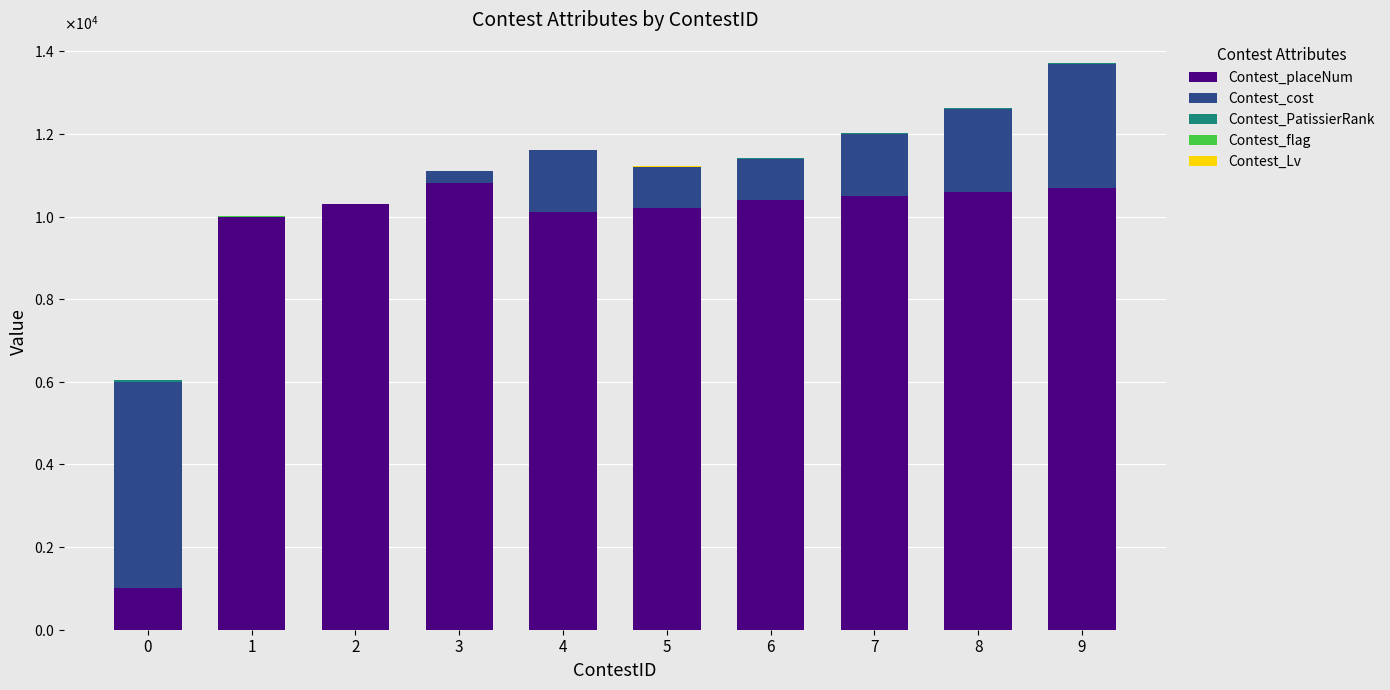

What value does the Contest_Lv series have at 2?

1